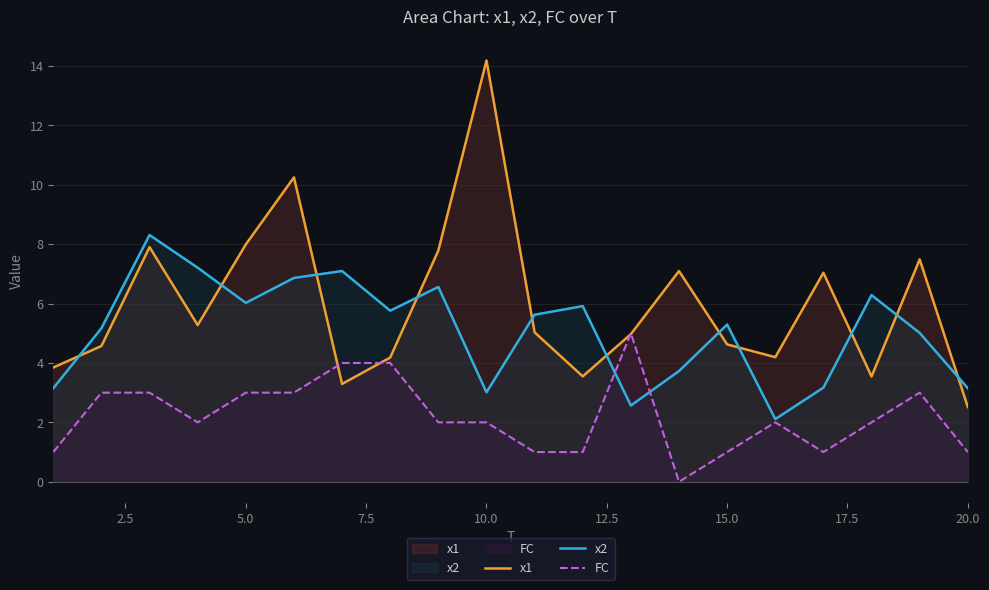

Reading right to left, list all the values displayed in this chart.

x1: 2.5	7.5	3.5	7.0	4.2	4.6	7.1	5.0	3.5	5.0	14.2	7.8	4.2	3.3	10.2	8.0	5.3	7.9	4.6	3.8
x2: 3.1	5.0	6.3	3.2	2.1	5.3	3.7	2.6	5.9	5.6	3.0	6.6	5.8	7.1	6.9	6.0	7.2	8.3	5.2	3.1
FC: 1.0	3.0	2.0	1.0	2.0	1.0	0.0	5.0	1.0	1.0	2.0	2.0	4.0	4.0	3.0	3.0	2.0	3.0	3.0	1.0